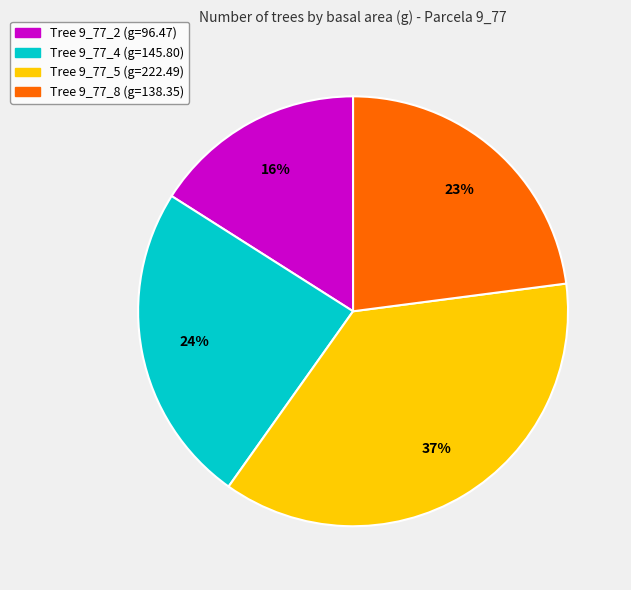

Is there a majority slice in this chart?

No